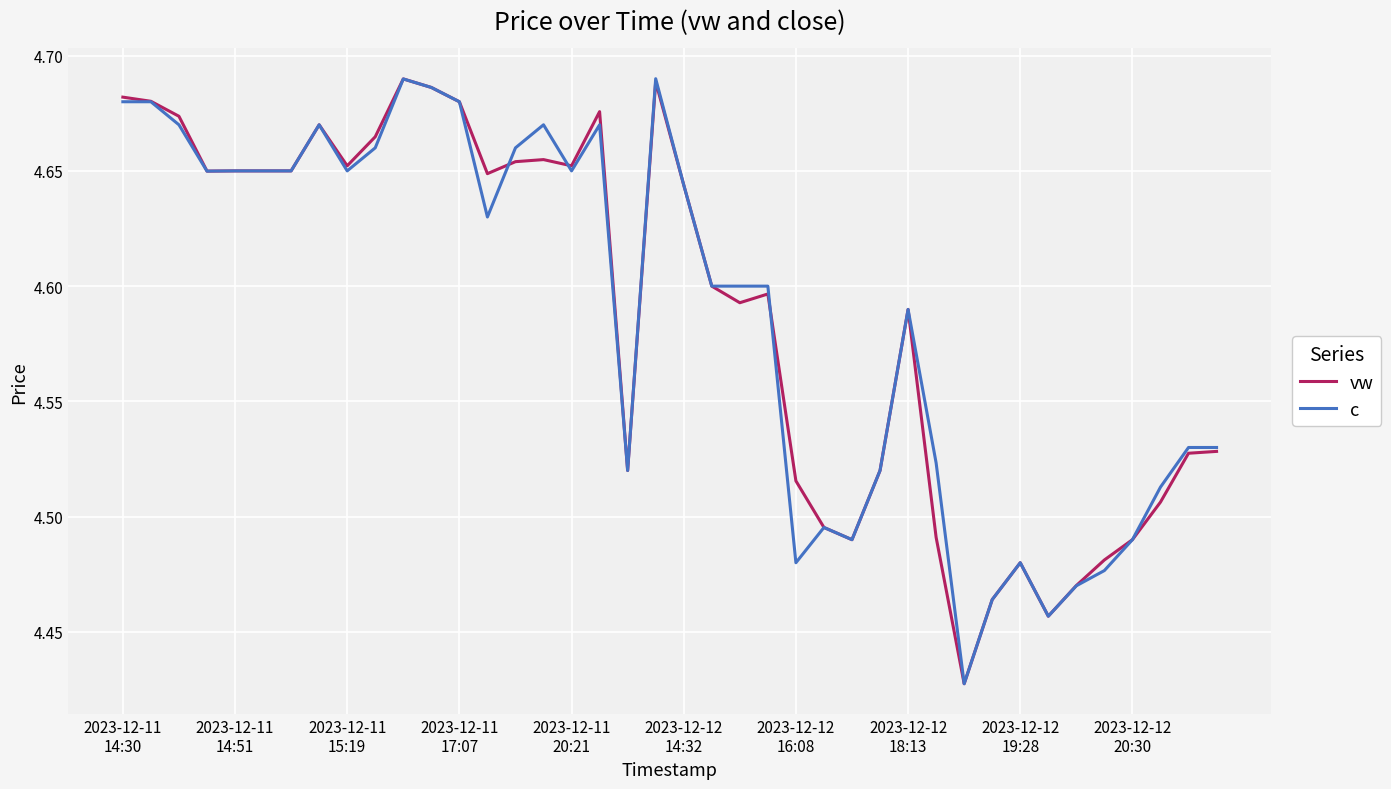

What is the difference between the maximum and minimum values in the vw series?

0.3